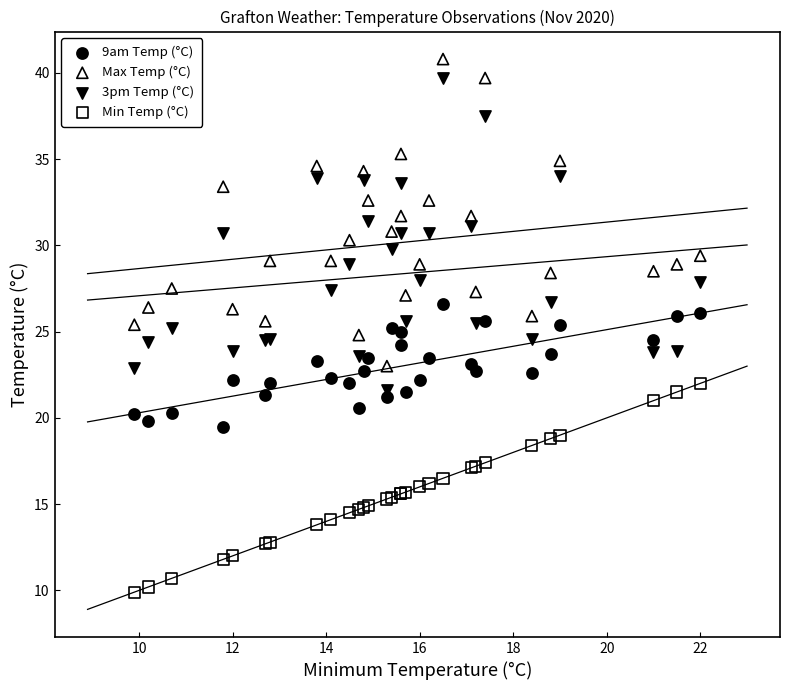

Which series reaches the minimum Y coordinate?

Min Temp (°C)